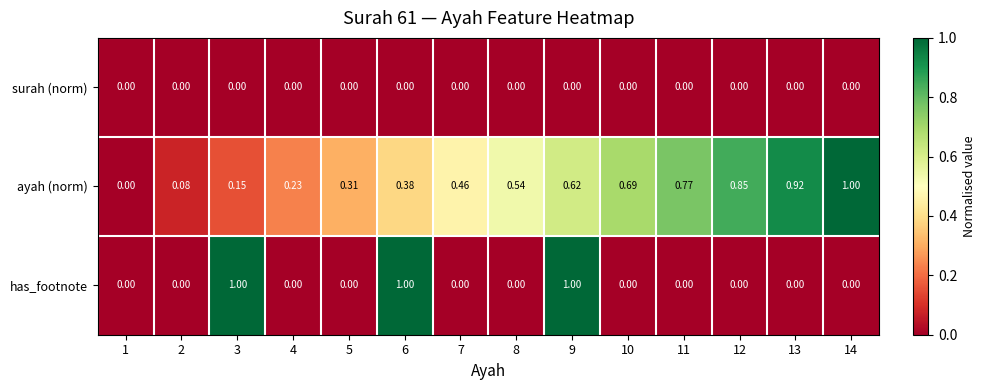

List the series in order of their overall mean, highest first.

ayah (norm), has_footnote, surah (norm)